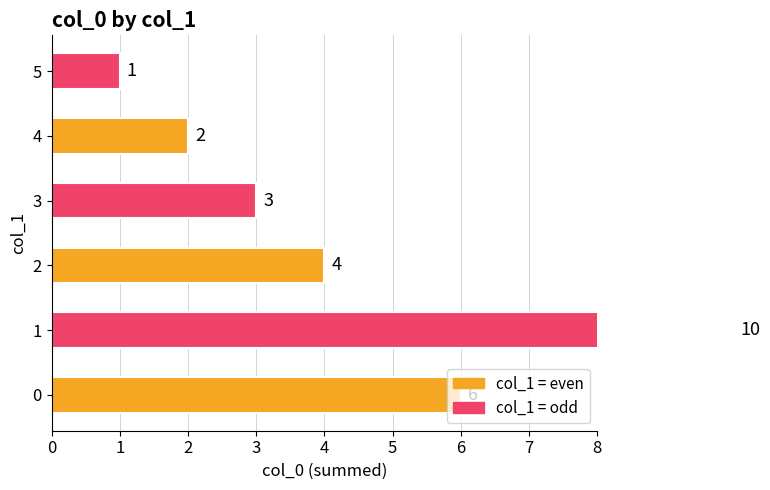

Rank the categories by value from lowest to highest.

5, 4, 3, 2, 0, 1